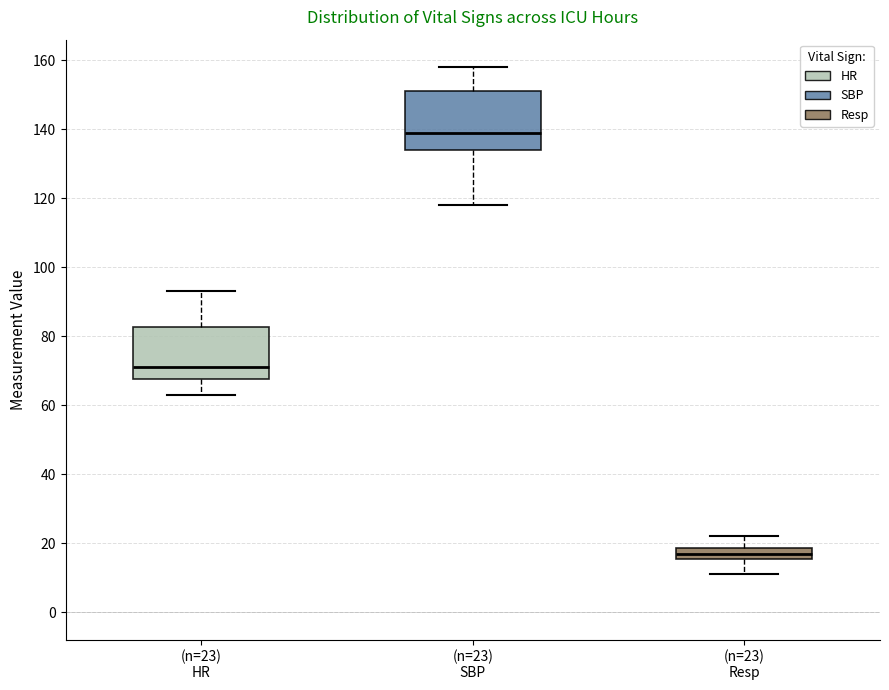

Reading left to right, read every box against the y-axis: the position of its median line, the range the box covers, and the ends of its whiskers. The values are not printed on the chart, so give them approximately, as read against the axis.

(n=23) HR: median 72, box 68 to 82, whiskers 64 to 94
(n=23) SBP: median 140, box 134 to 152, whiskers 118 to 158
(n=23) Resp: median 18 (inside the box), box 16 to 18, whiskers 12 to 22